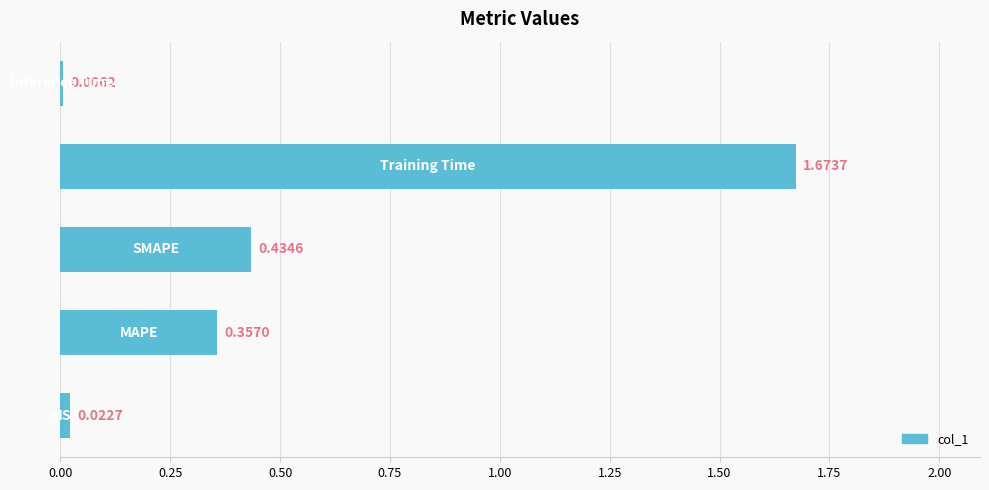

How many categories are shown in the chart?

5